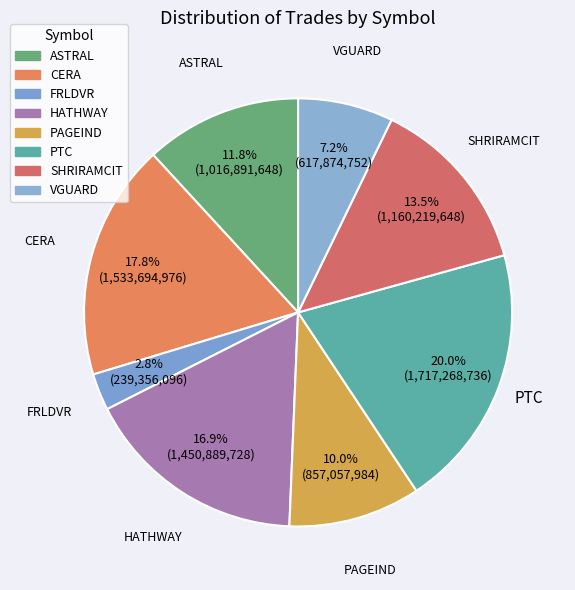

Which has a higher value, FRLDVR or PAGEIND?

PAGEIND